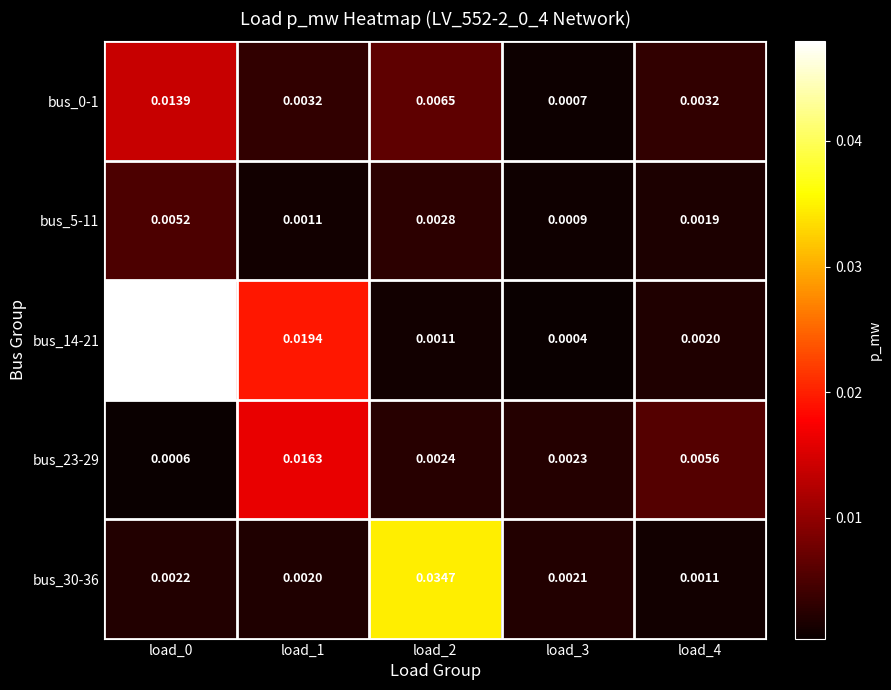

Is the value of bus_14-21 at load_0 greater than the value of bus_5-11 at load_0?

Yes